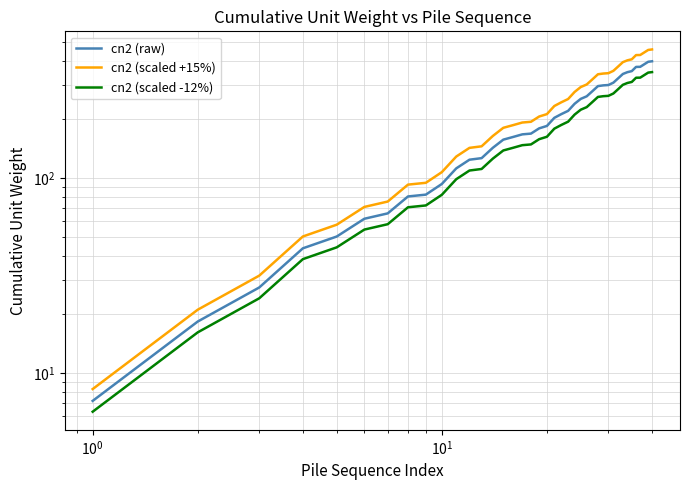

At how many categories does at least one series exceed 57?

36